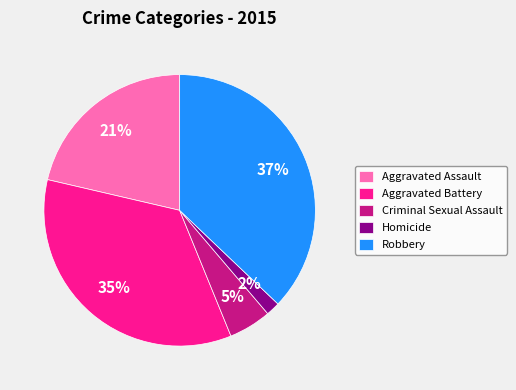

Is there any slice that represents more than half of the pie?

No